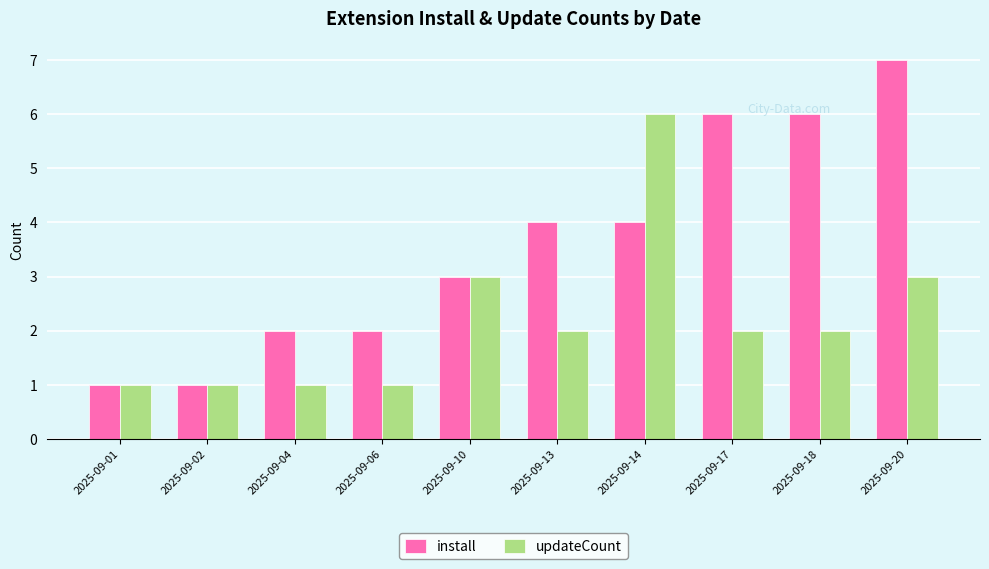

Which series has the largest total across all categories?

install